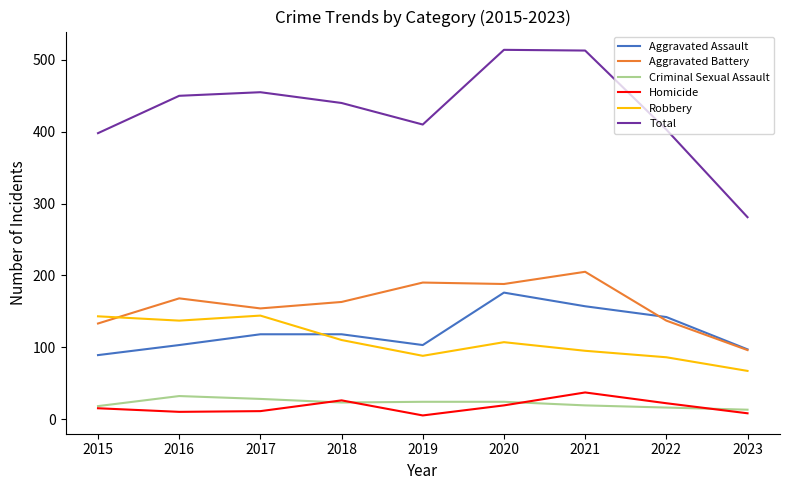

What is the sum of all Robbery values?

977